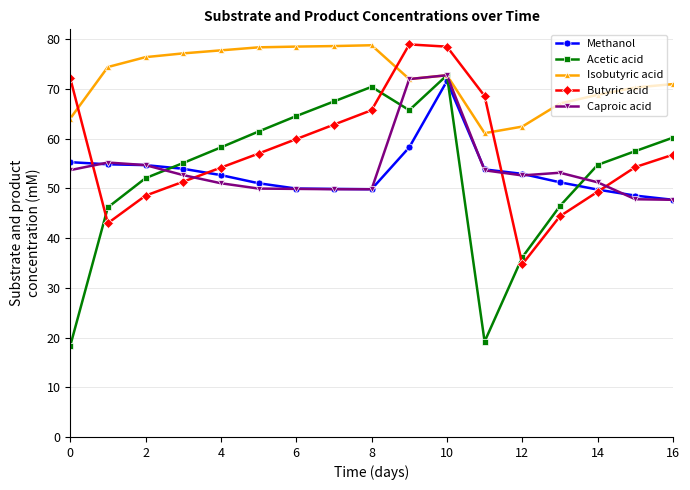

What are all the series names shown in the legend?

Methanol, Acetic acid, Isobutyric acid, Butyric acid, Caproic acid